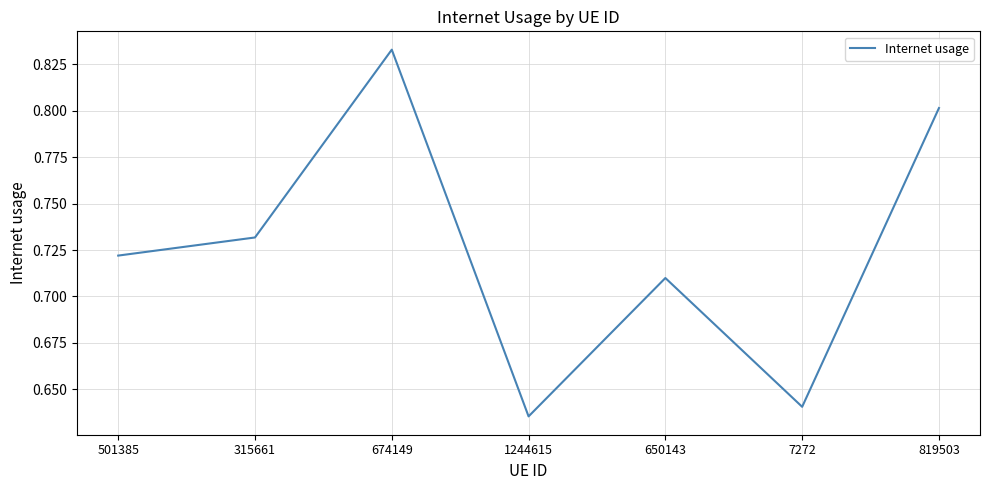

Which category has the lowest value across all series?

1244615